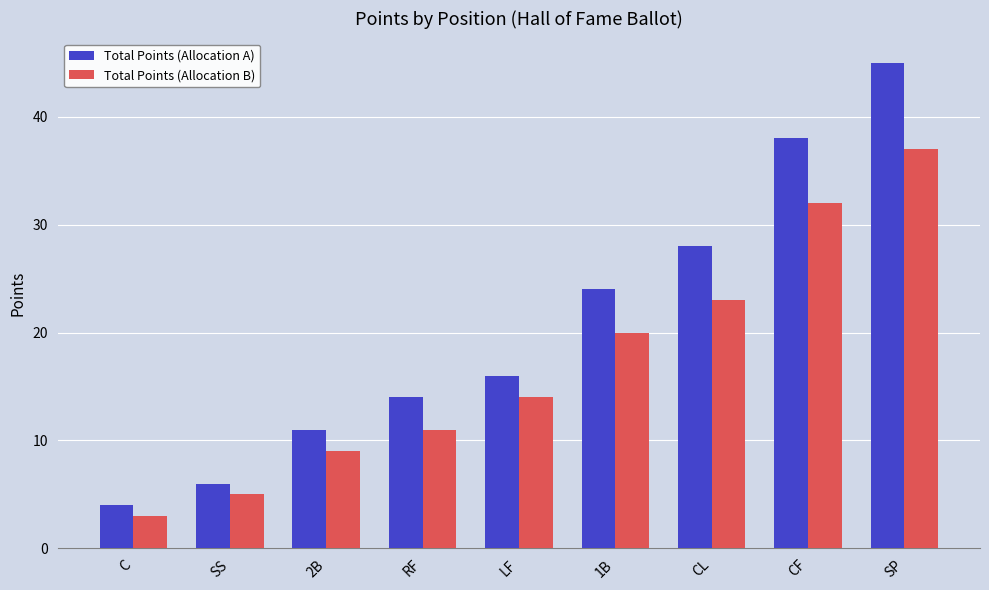

The Total Points (Allocation A) series shows 9 at CF. True or false?

False